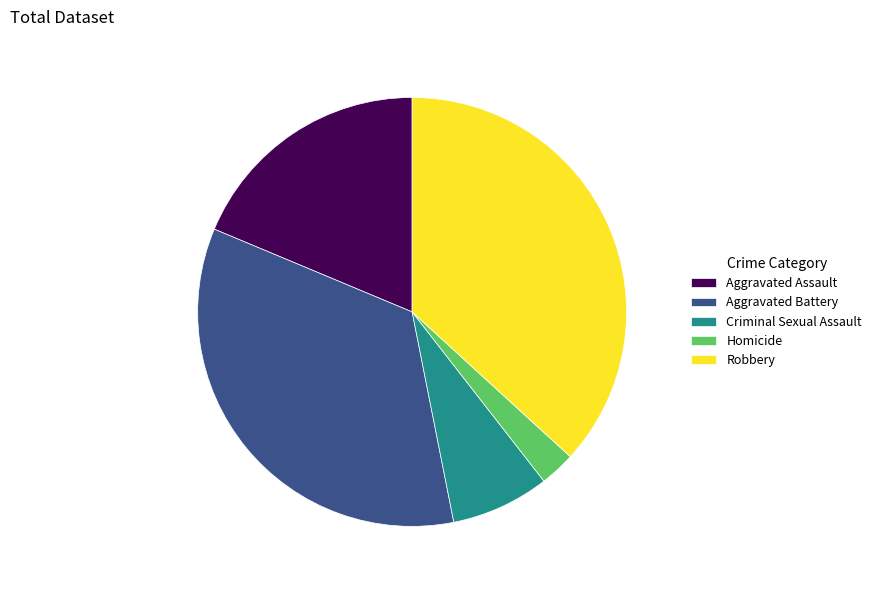

Does Aggravated Assault account for over 50% of the chart?

No